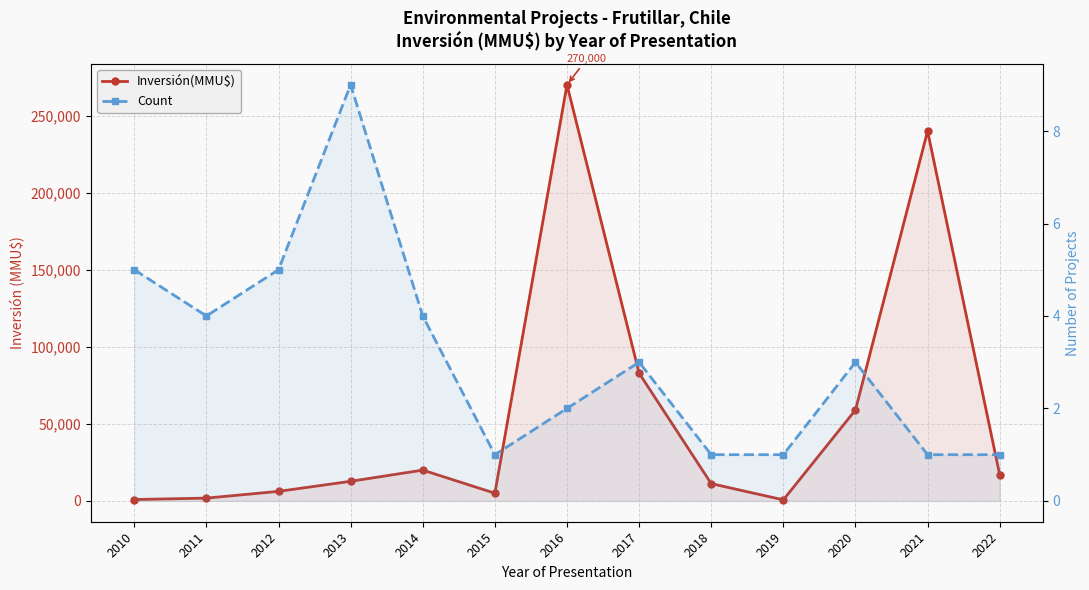

True or false: Inversión(MMU$) has a value of 1819 at 2011.

True